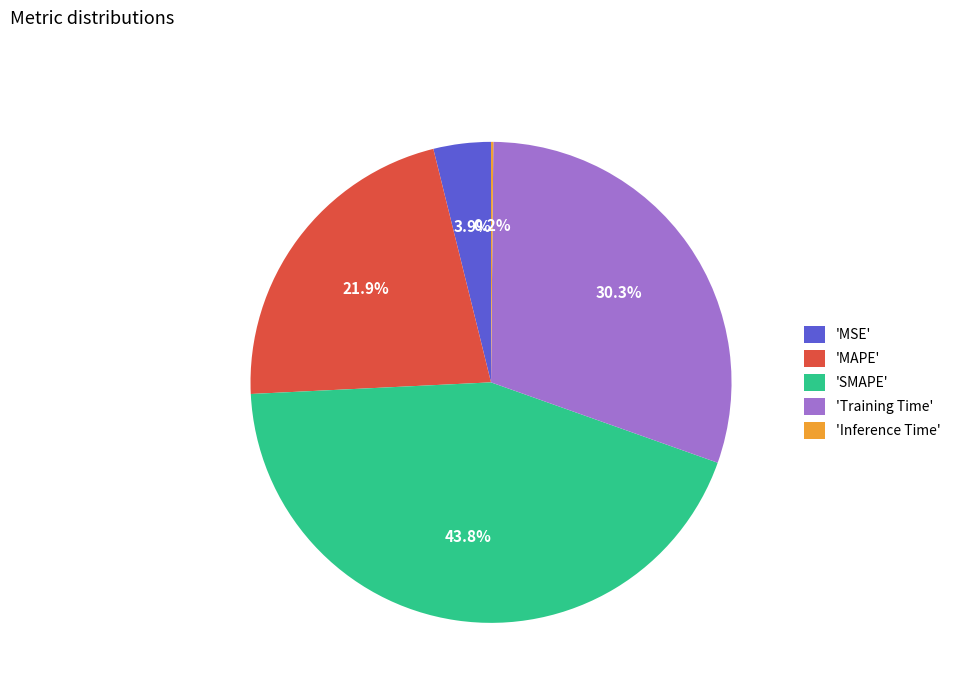

Which has a higher value, 'Training Time' or 'MSE'?

'Training Time'